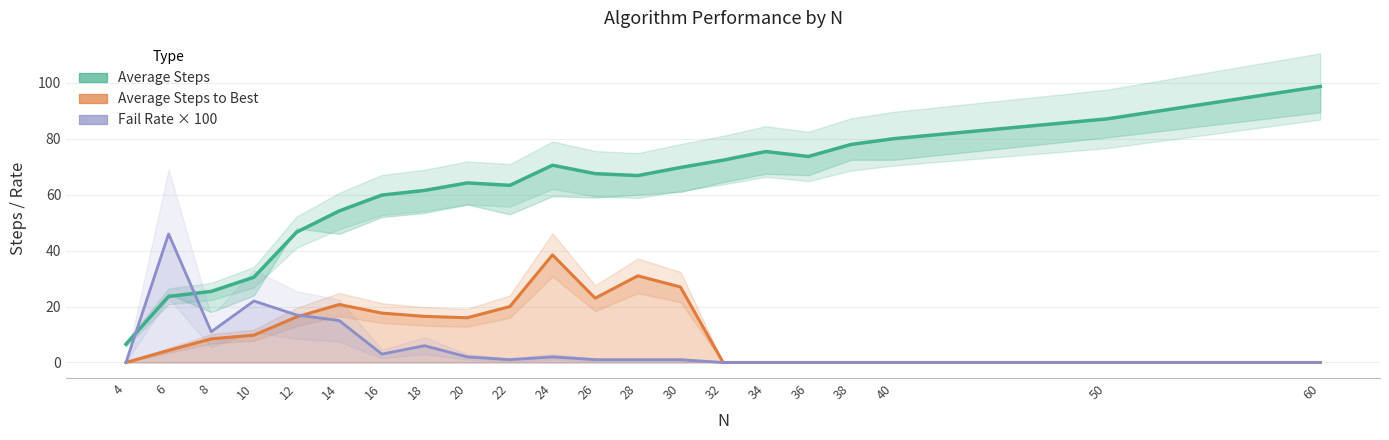

Is it true that Average Steps equals 6.5 at 4?

True